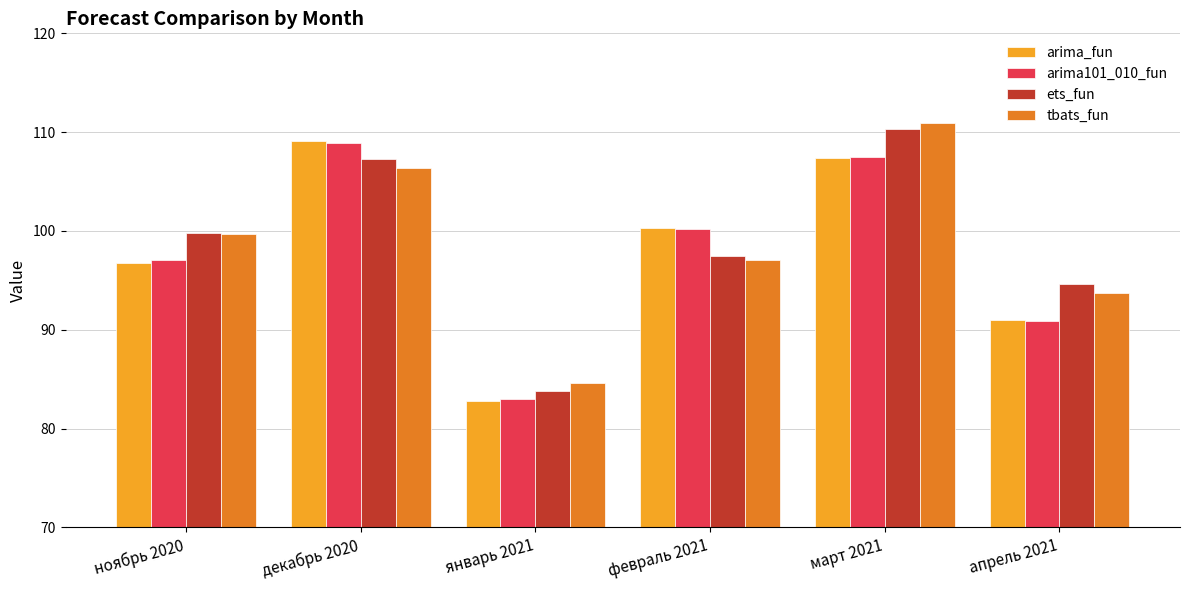

What is the difference between the highest and lowest values at декабрь 2020?

2.8